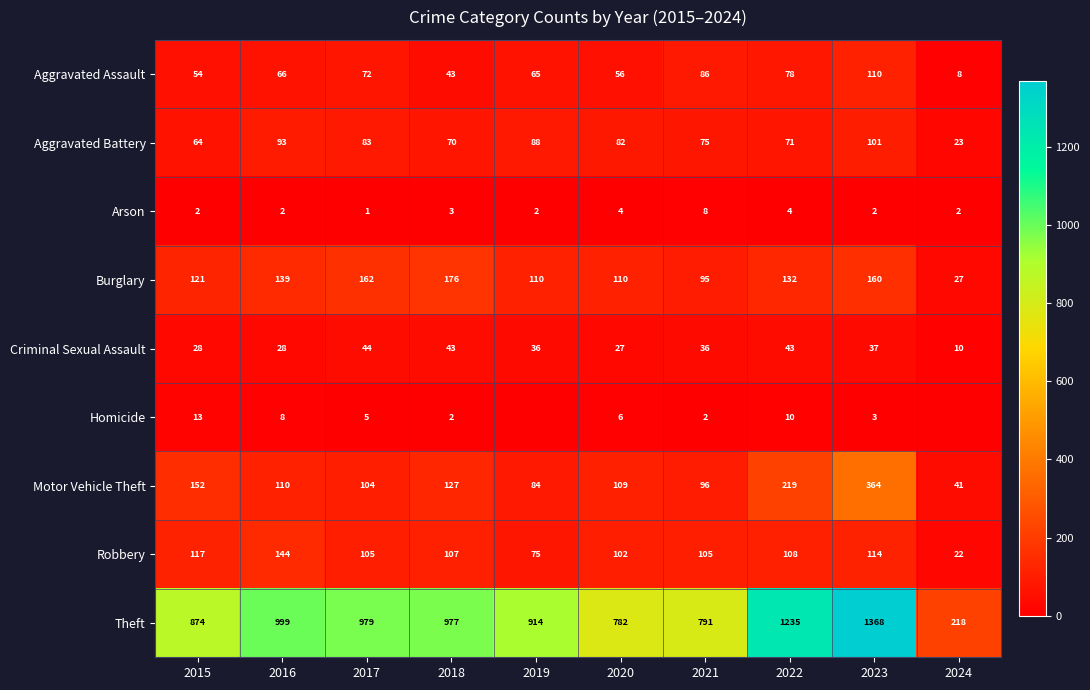

At which category does the chart reach its minimum across all series?

2019